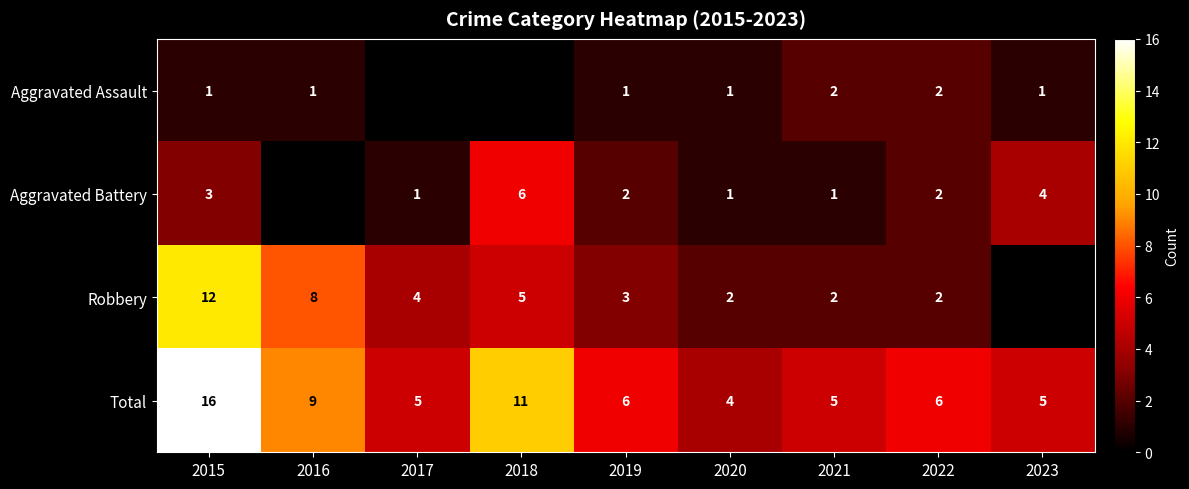

Is the value of Robbery at 2017 greater than the value of Aggravated Battery at 2019?

Yes